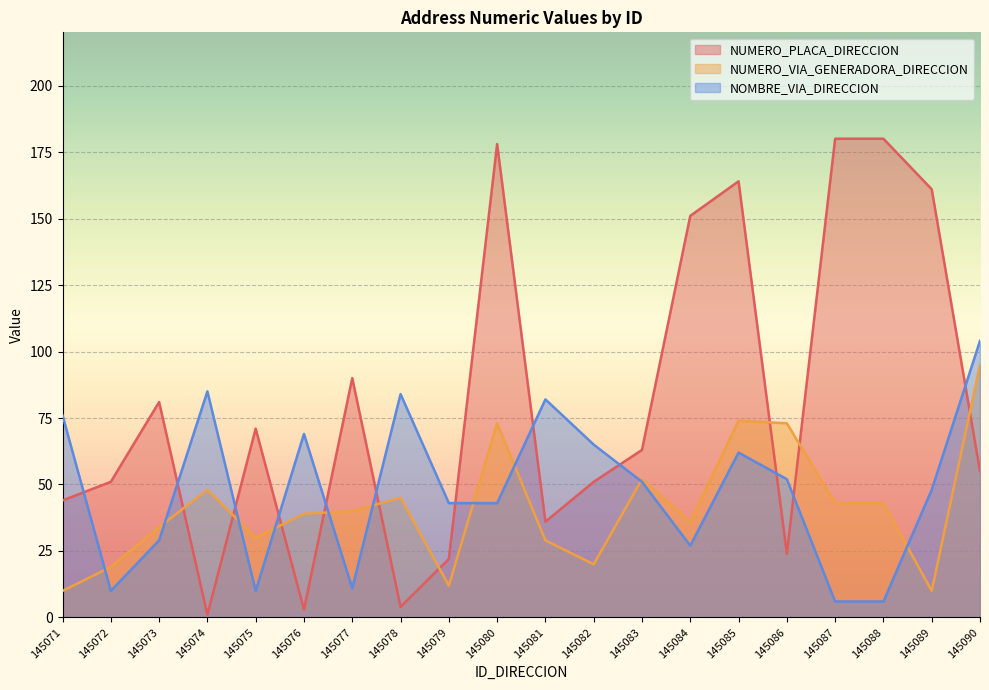

Count the number of data series in this chart.

3